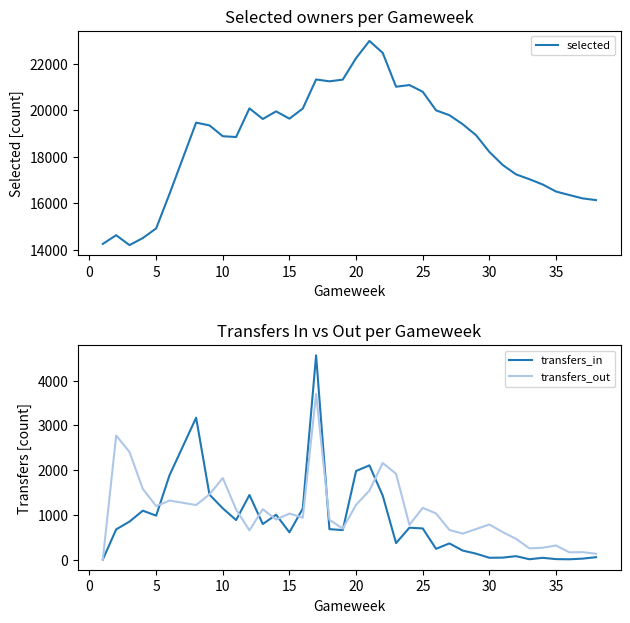

What are all the series names shown in the legend?

selected, transfers_in, transfers_out